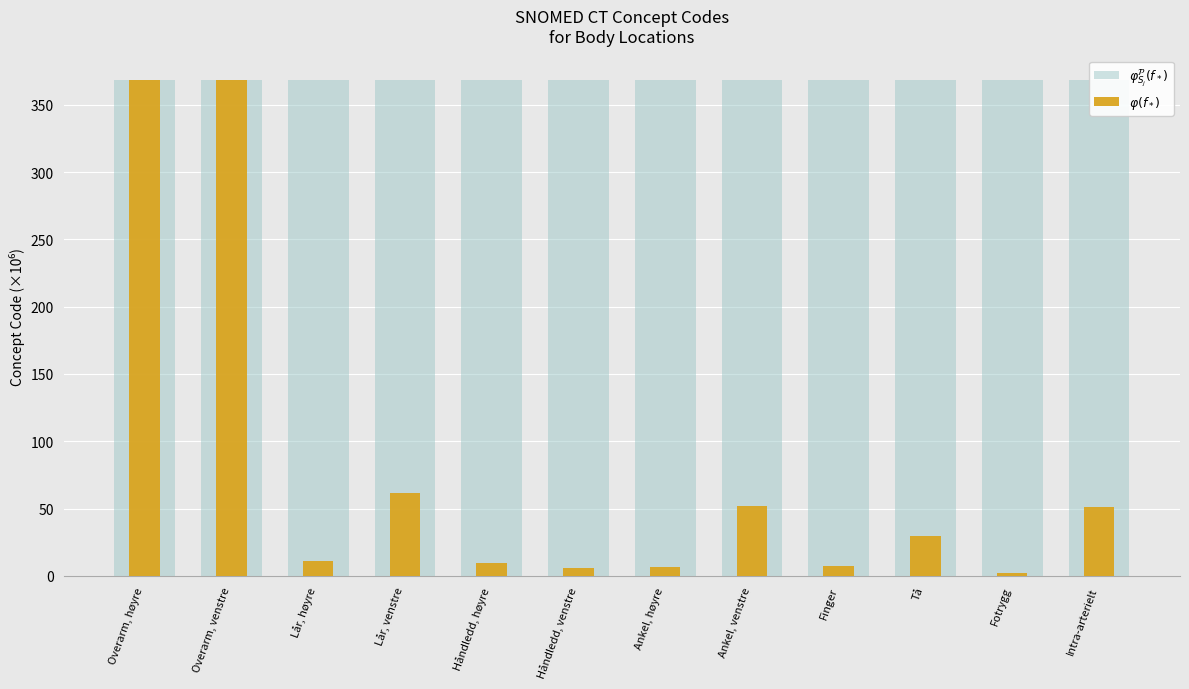

True or false: $\varphi^{\mathcal{P}}_{S_j}(f_*)$ has a value of 562.2 at Fotrygg.

False